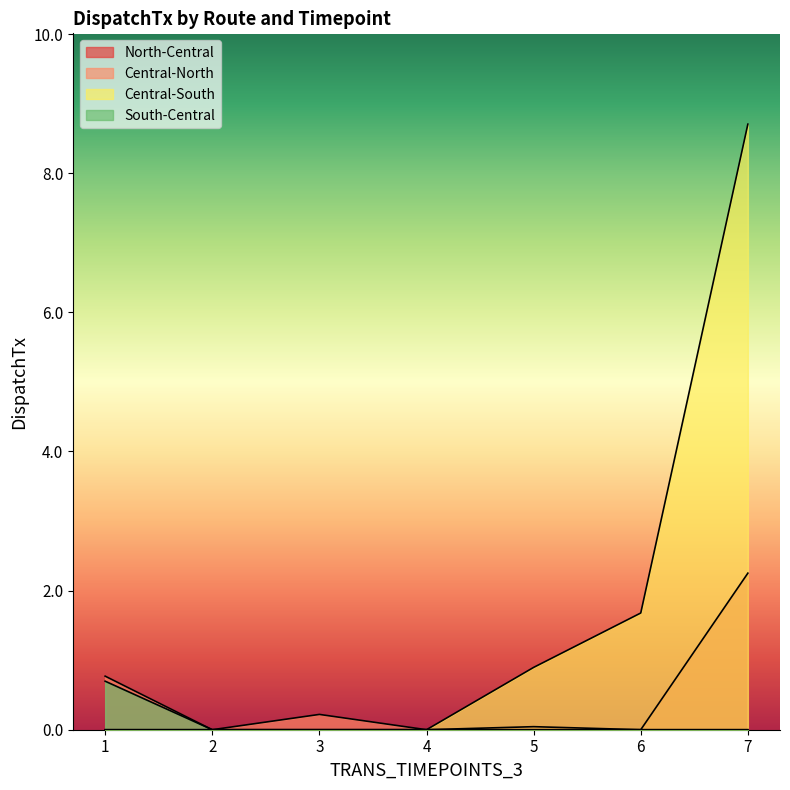

Reading left to right, extract all data points from this chart.

North-Central: 0.0	0.0	0.0	0.0	0.0	0.0	2.3
Central-North: 0.8	0.0	0.2	0.0	0.0	0.0	0.0
Central-South: 0.0	0.0	0.0	0.0	0.9	1.7	8.7
South-Central: 0.7	0.0	0.0	0.0	0.0	0.0	0.0